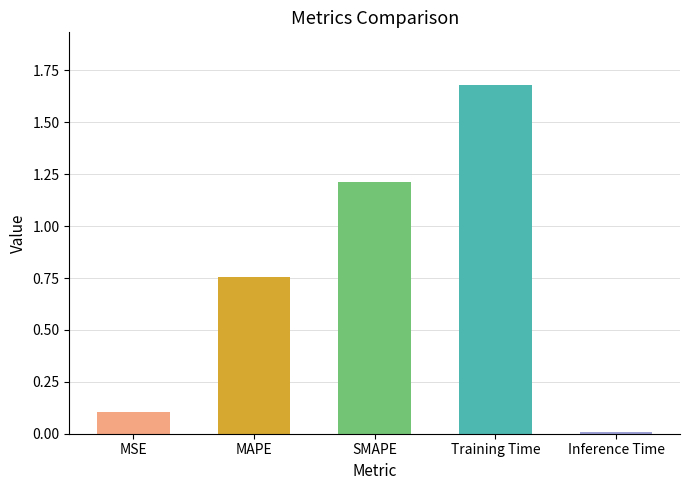

Rank the categories by value from lowest to highest.

Inference Time, MSE, MAPE, SMAPE, Training Time